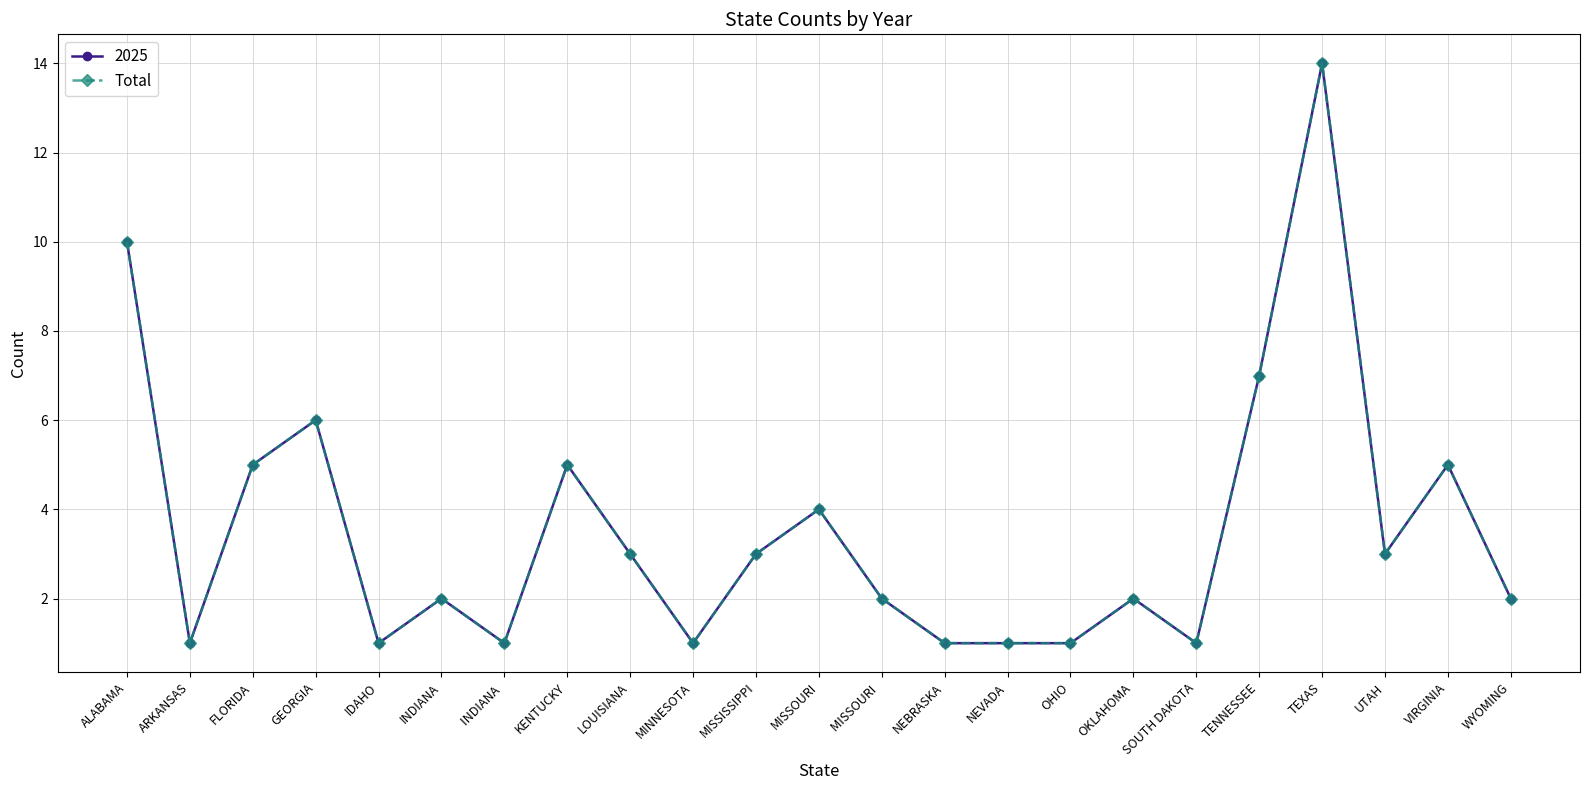

Is this an area chart (filled region under the line)?

No